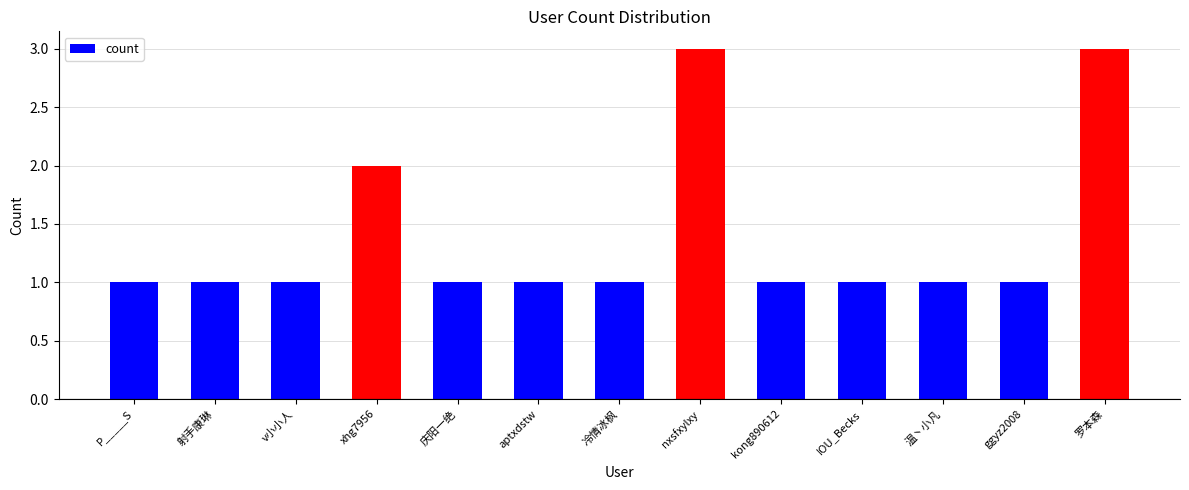

Reading right to left, extract all data points from this chart.

罗本森=3	ggyz2008=1	温丶小凡=1	IOU_Becks=1	kong890612=1	nxsfxylxy=3	冷情冰枫=1	aptxdstw=1	庆阳一绝=1	xhg7956=2	v小小人=1	射手康琳=1	P_____S=1